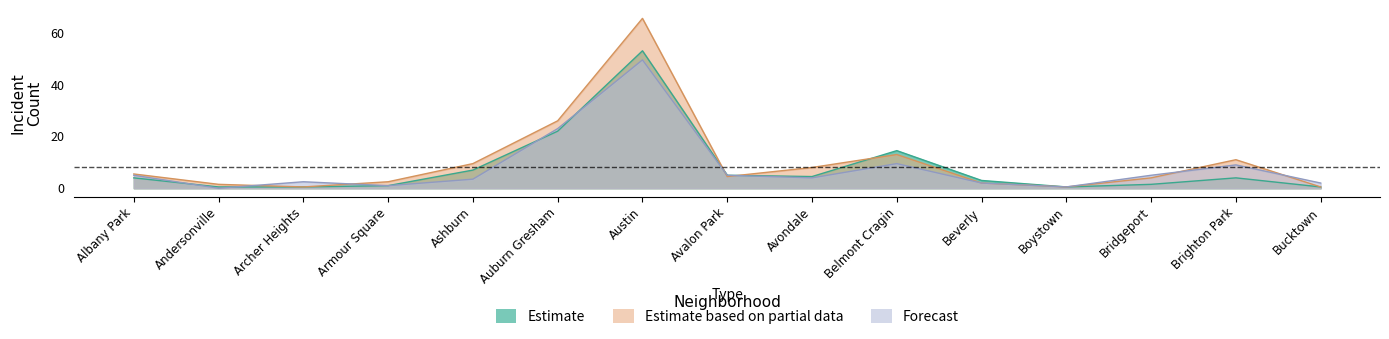

Read the 2016 value at Auburn Gresham.

26.0